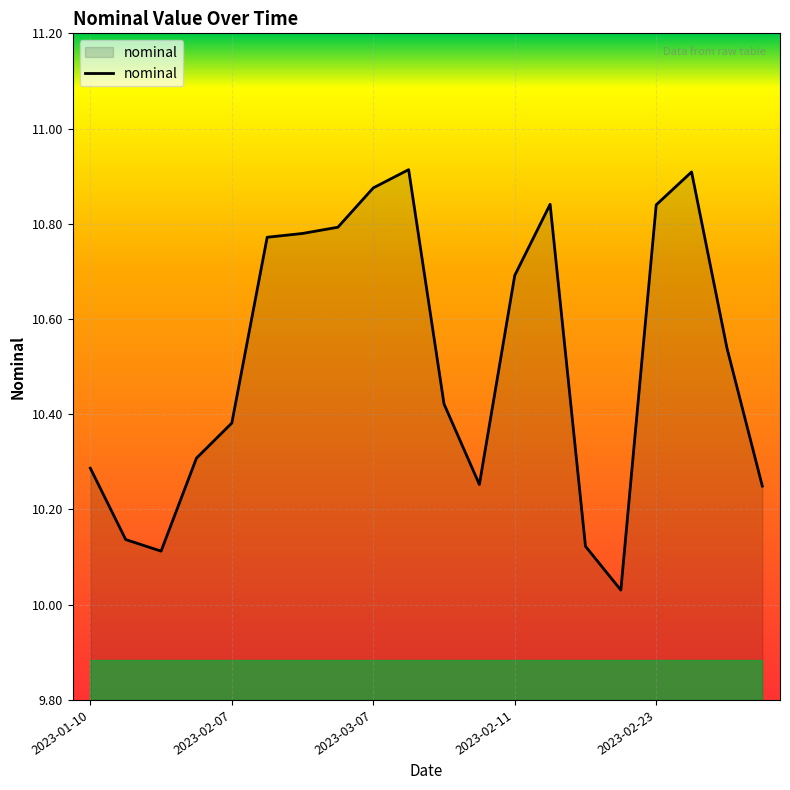

The chart shows a value of 10.3 at 2023-01-10. True or false?

True